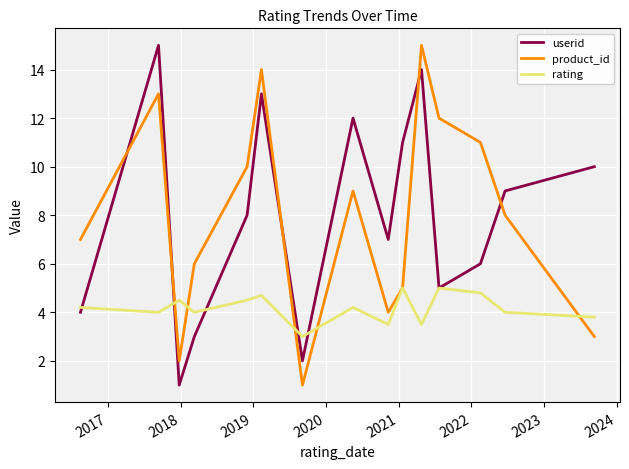

In rating, how many points are higher than both neighbors (excluding endpoints)?

5